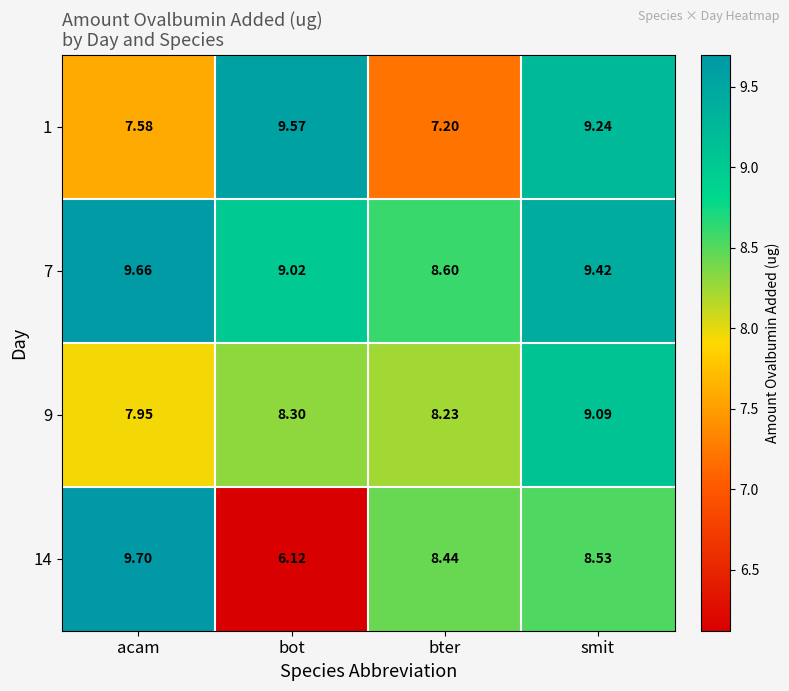

How many series are shown in this chart?

4